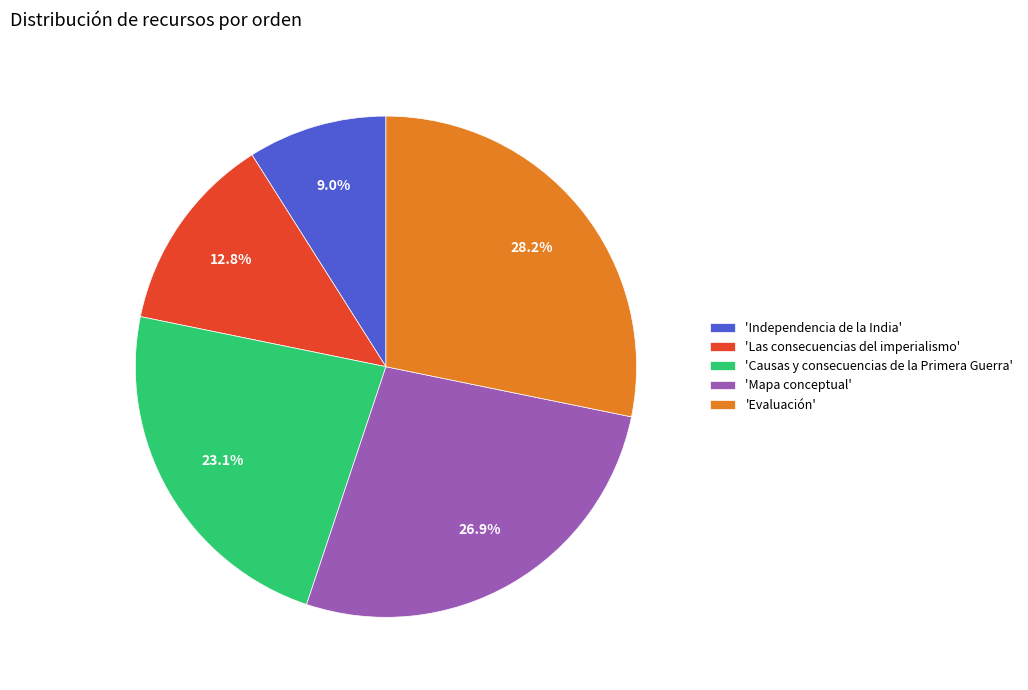

How many segments does this pie chart have?

5